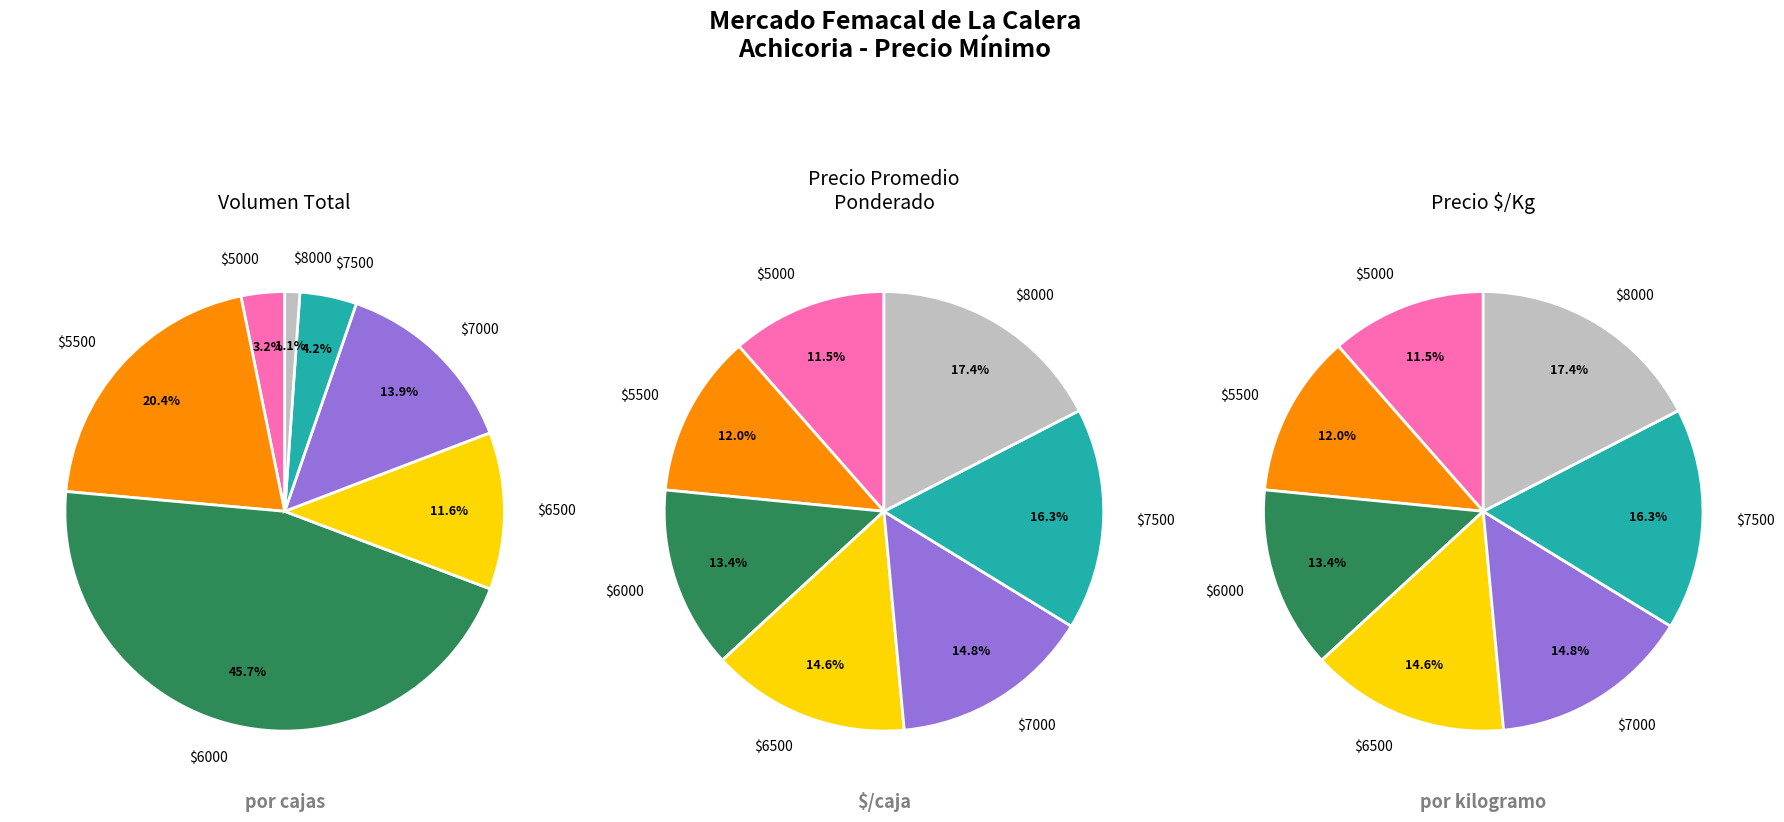

Rank the categories by value from lowest to highest.

5000, 5500, 6000, 6500, 7000, 7500, 8000